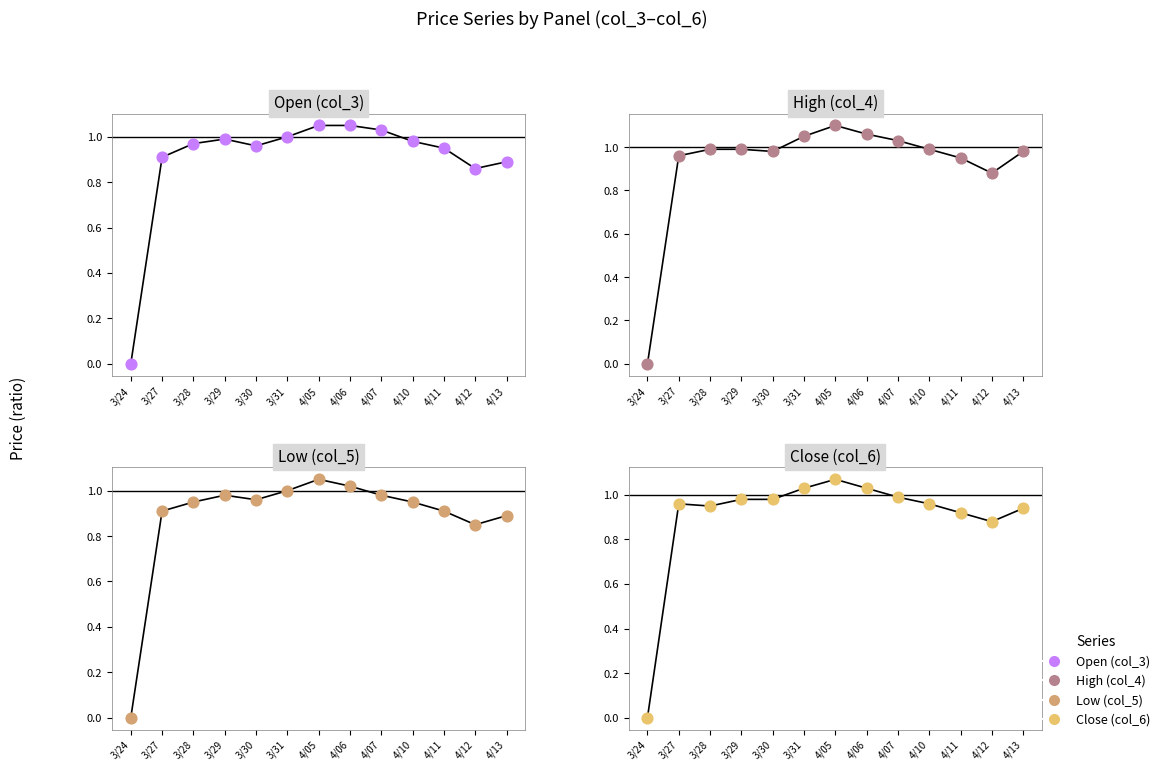

At how many categories does at least one series exceed 0?

12